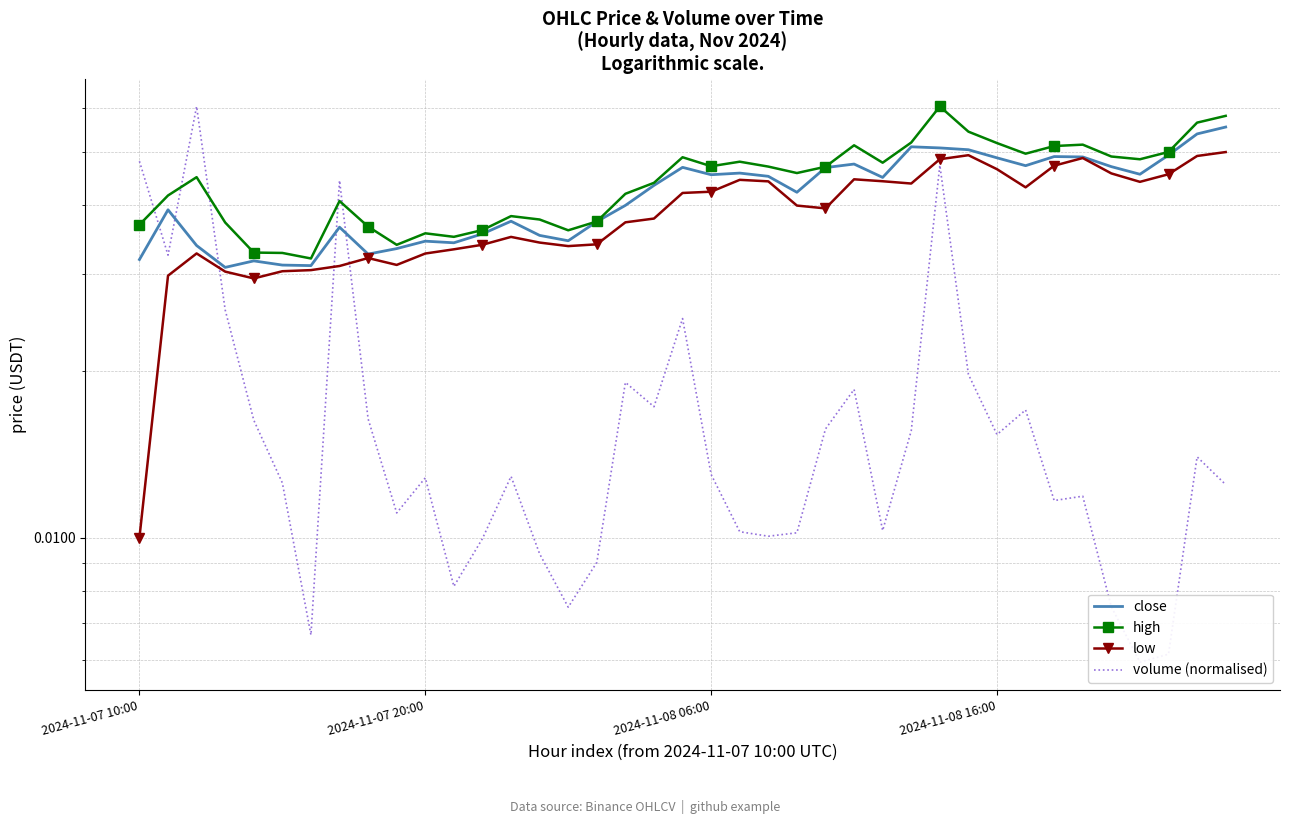

What are all the series names shown in the legend?

close, high, low, volume (normalised)